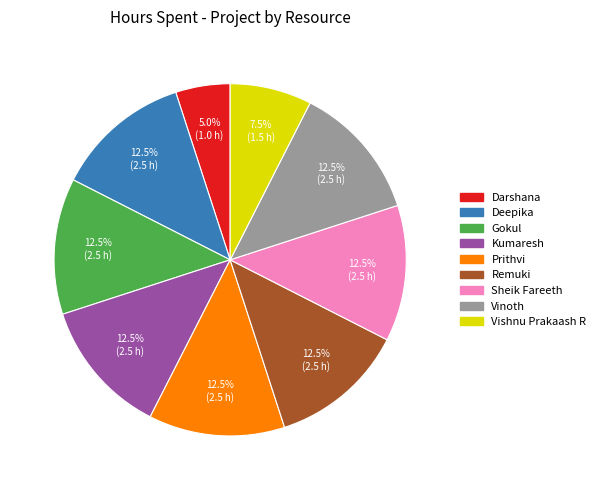

Does any single category account for the majority?

No